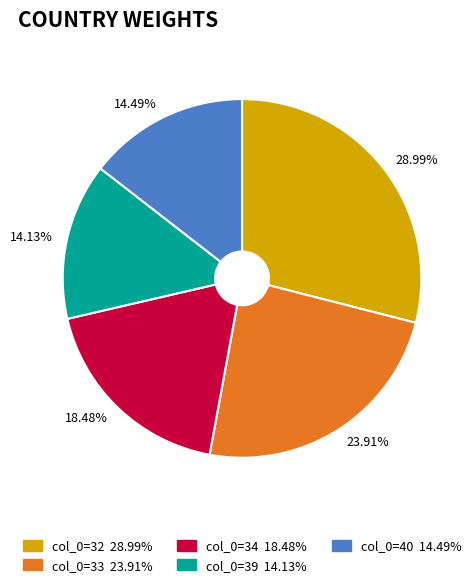

Is there any slice that represents more than half of the pie?

No